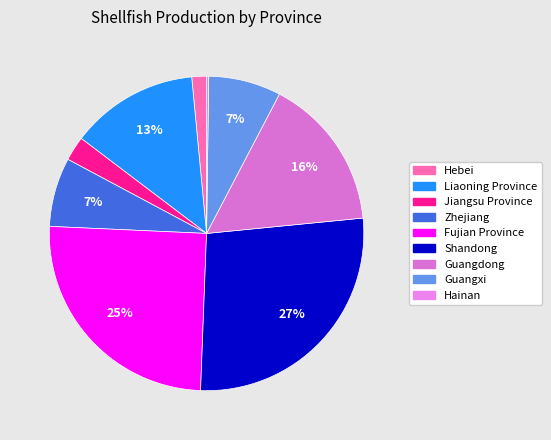

Between Guangxi and Jiangsu Province, which is larger?

Guangxi